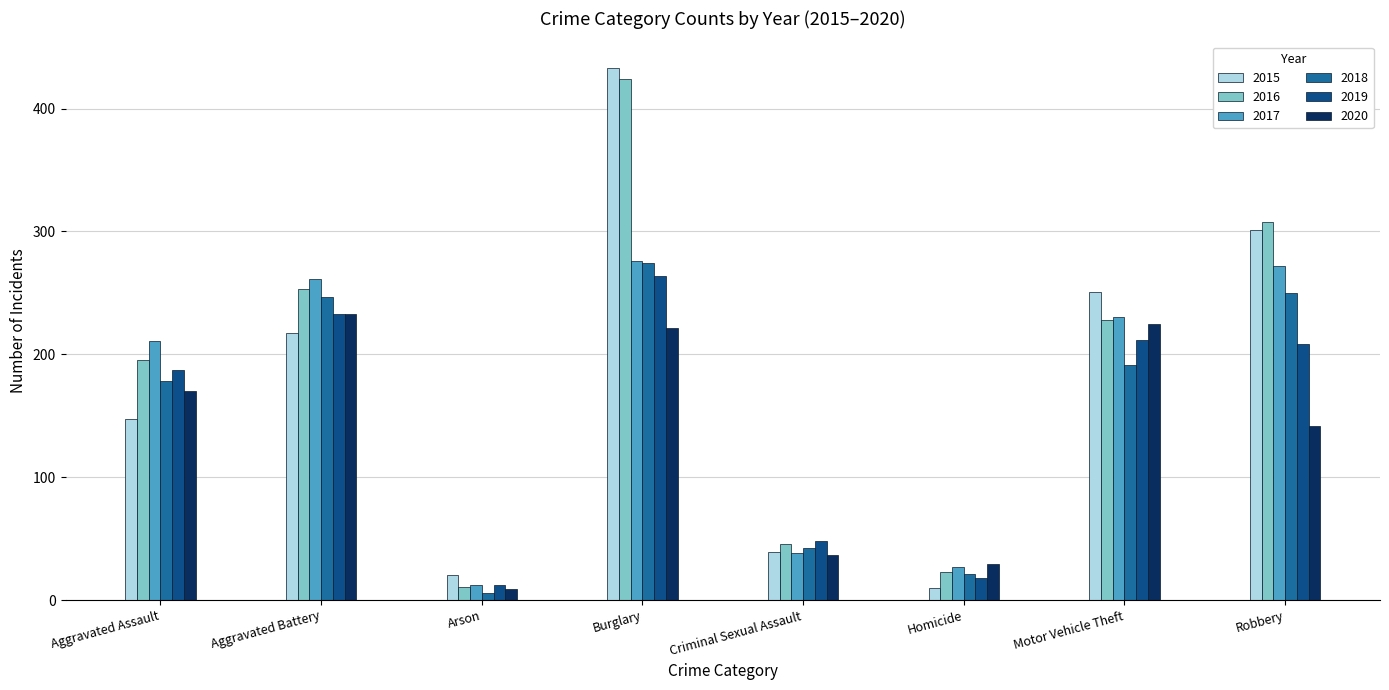

At which label does 2015 reach its minimum?

Homicide